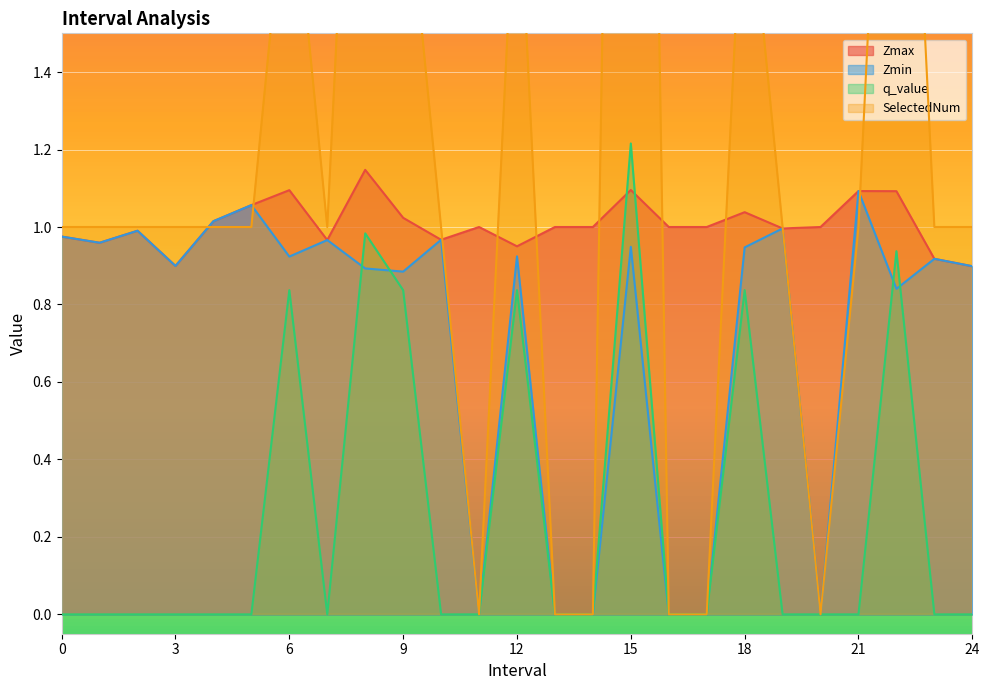

How many lines are shown in the chart?

4